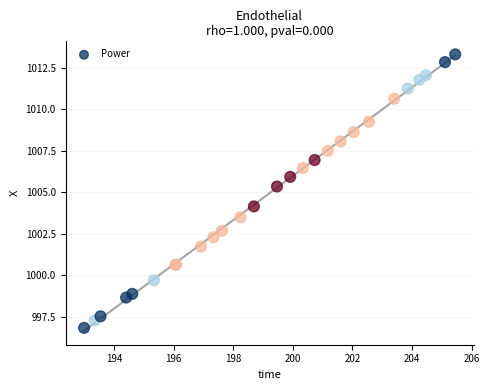

What Y value in the scatter plot is closest to 1005?

1005.4